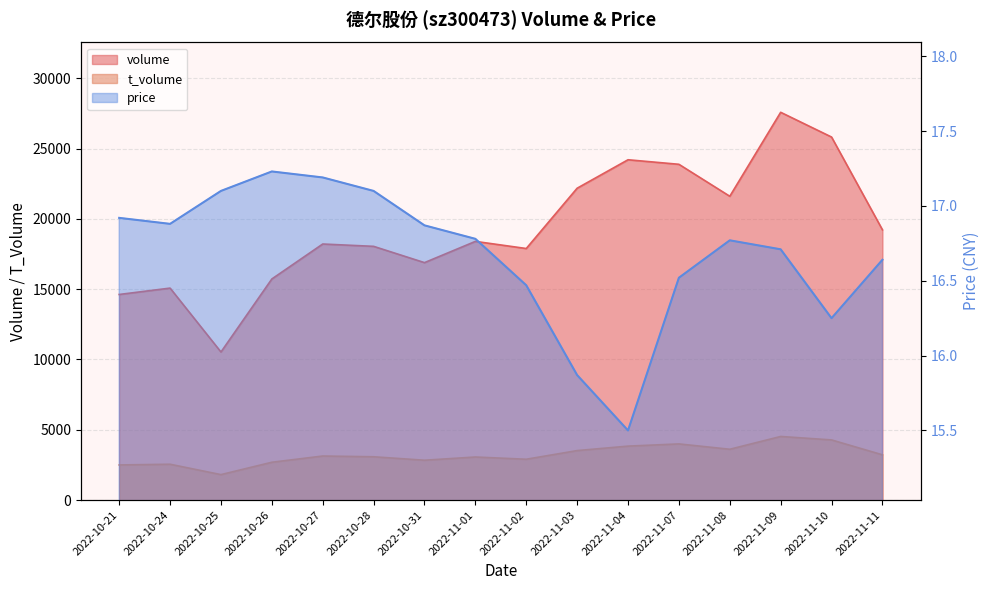

Which series has the largest range (max minus min)?

volume